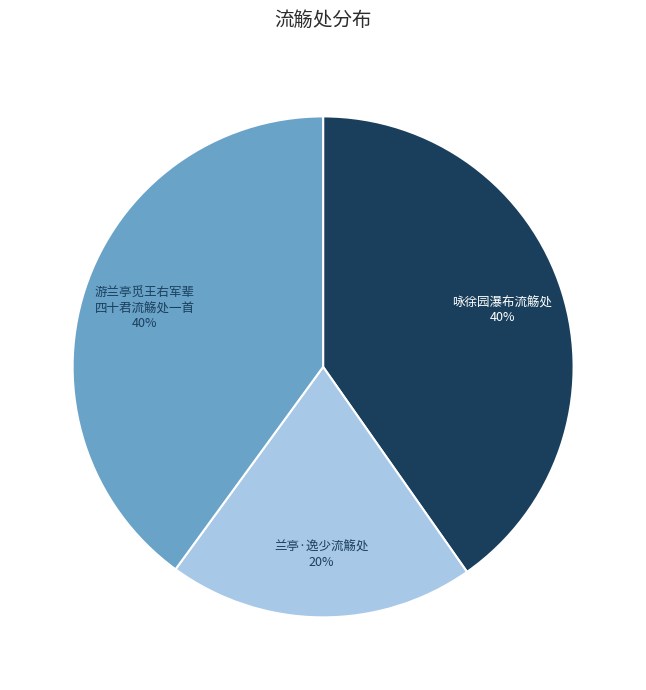

Does any single category account for the majority?

No